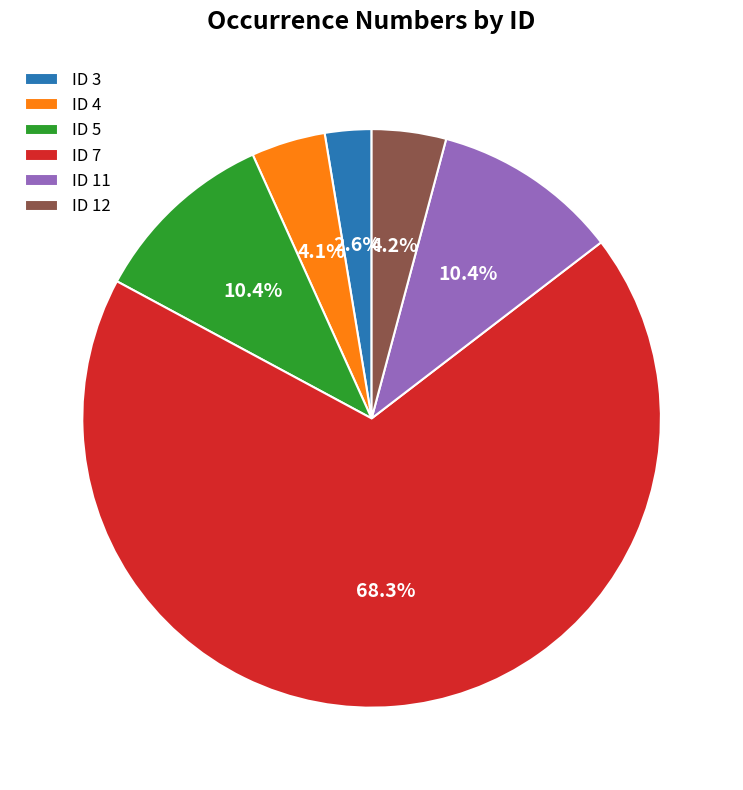

What is the largest slice in the pie chart?

ID 7